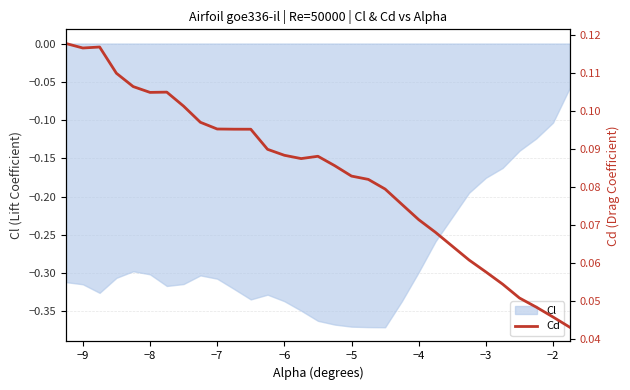

The Cl series shows -0.2 at −2. True or false?

False